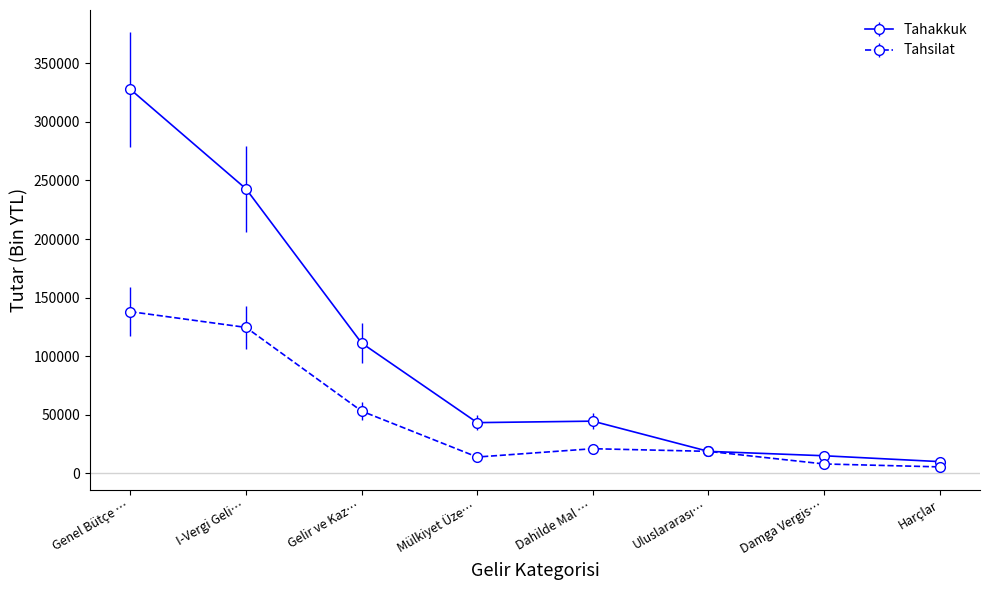

What is the total value across all series at Harçlar?

15500